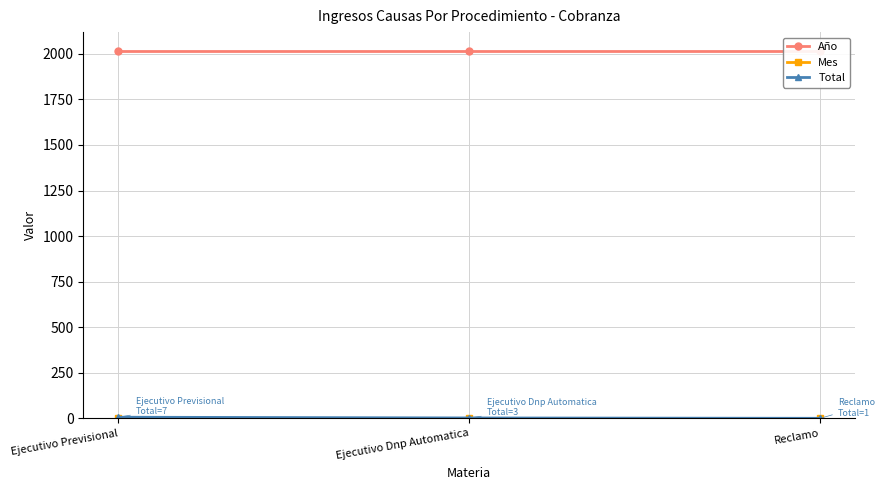

Reading left to right, transcribe all the data shown in this chart.

Año: 2018	2018	2018
Mes: 3	3	3
Total: 7	3	1